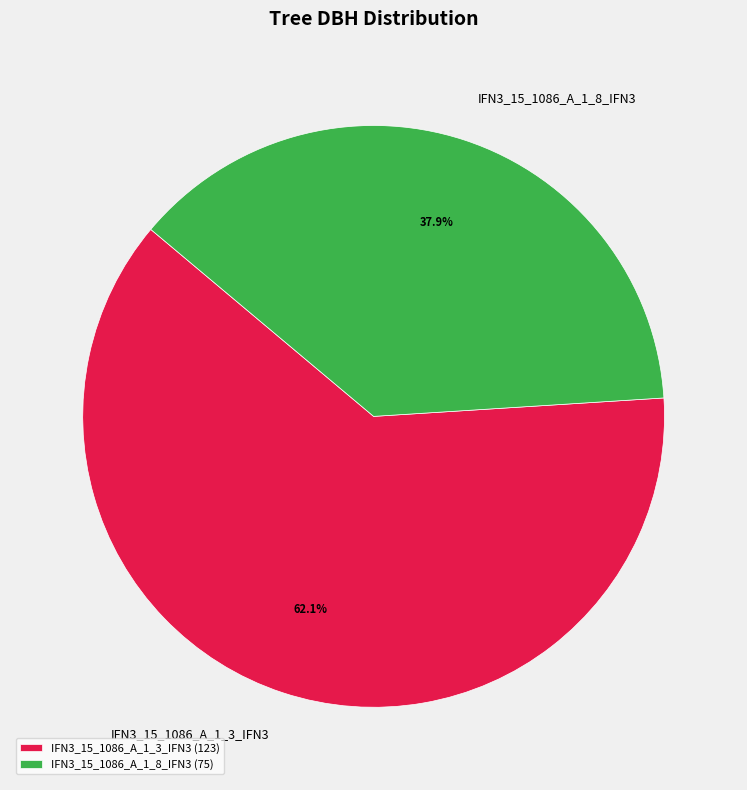

What is the largest slice in the pie chart?

IFN3_15_1086_A_1_3_IFN3